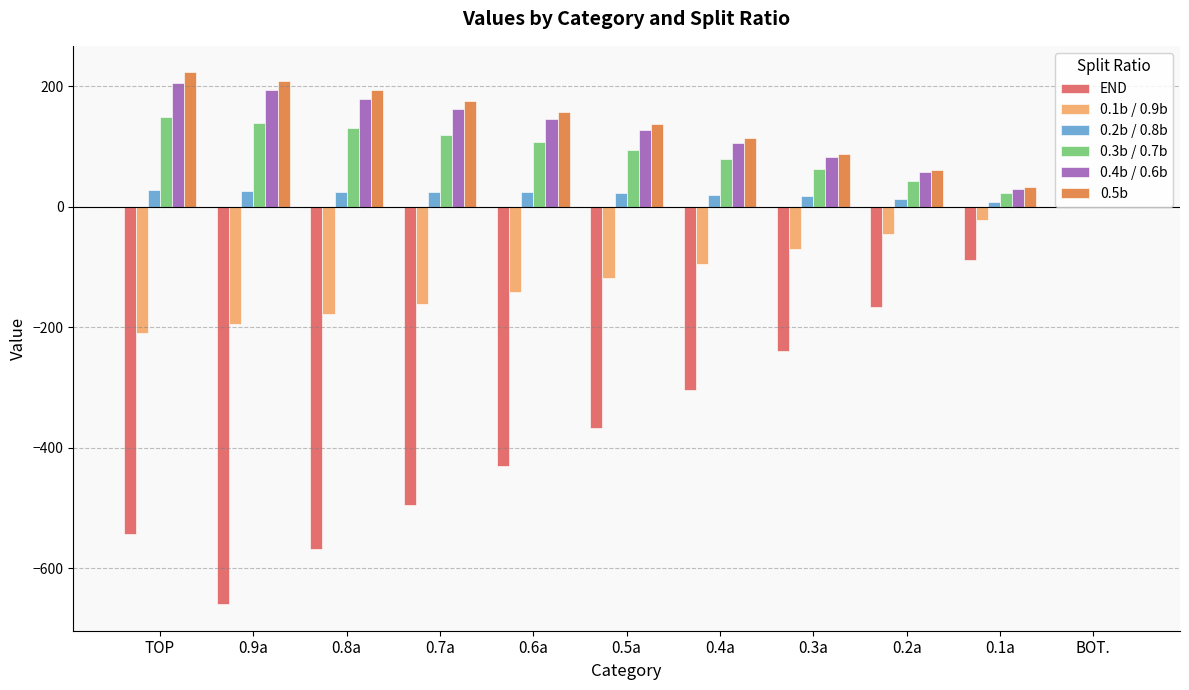

What is the greatest value displayed?

223